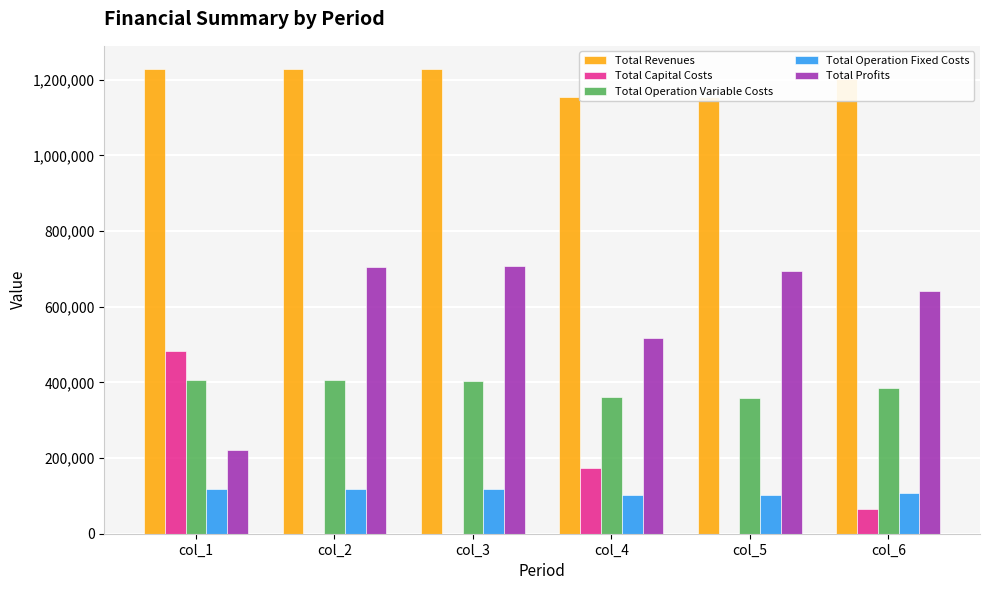

Rank the categories by Total Profits value from highest to lowest.

col_3, col_2, col_5, col_6, col_4, col_1